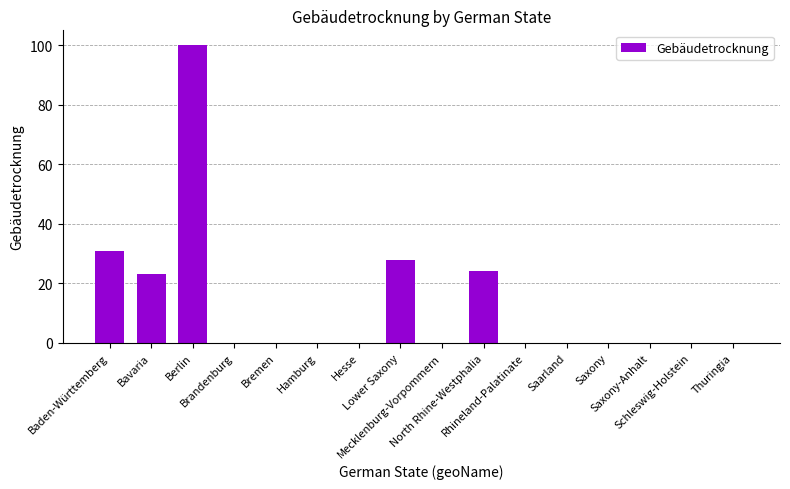

What is the sum of all values?

206